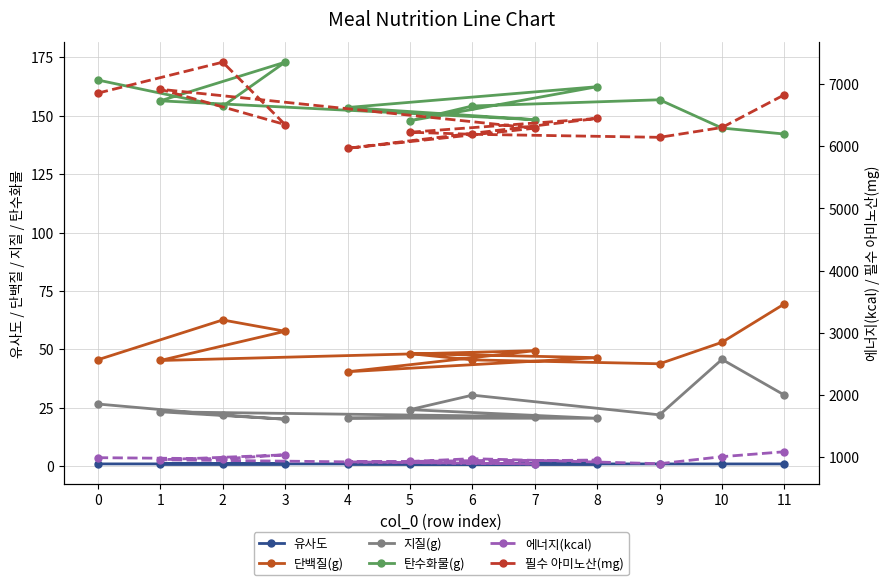

Does the chart have visible grid lines?

Yes